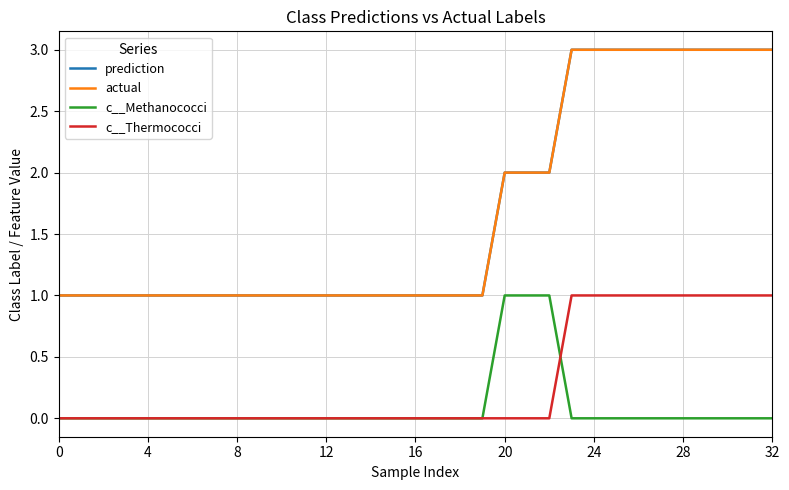

What is the value of the actual point at the 7th from the left?

1